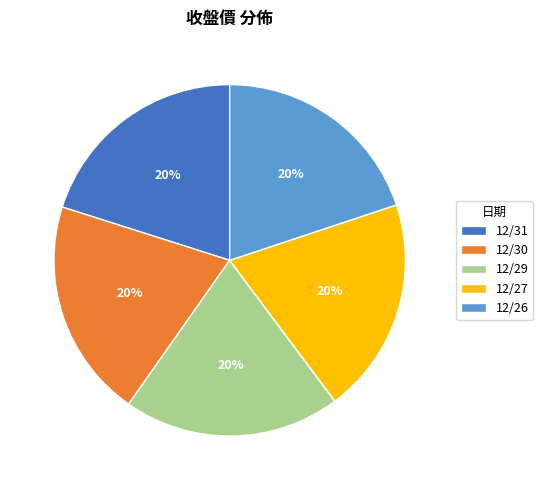

Is it true that 12/29 is 20% of the pie?

True